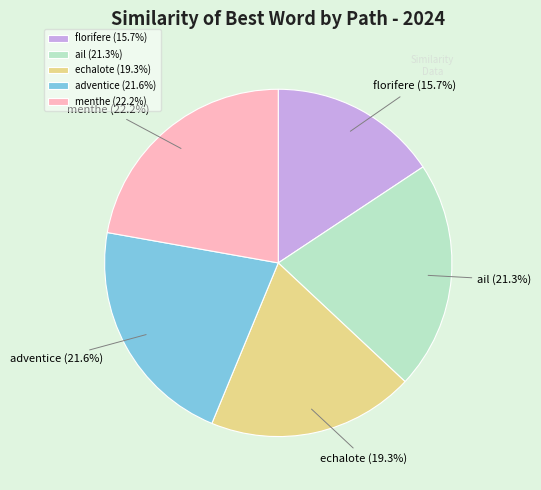

How many segments does this pie chart have?

5